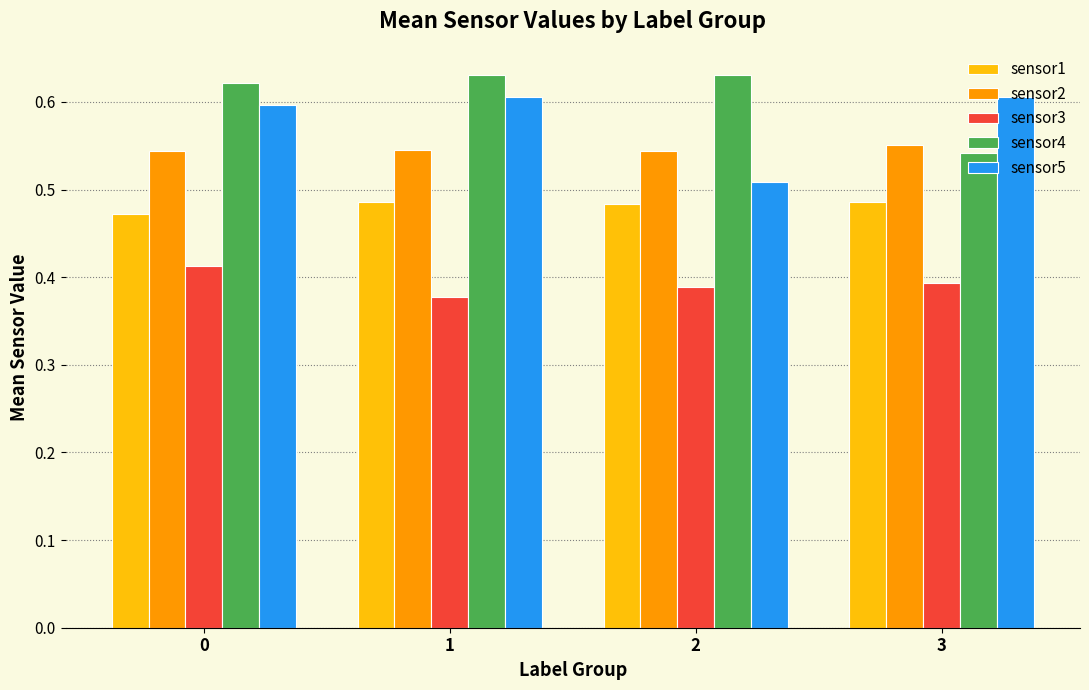

Count the sensor1 values in the range 0 to 1.

4